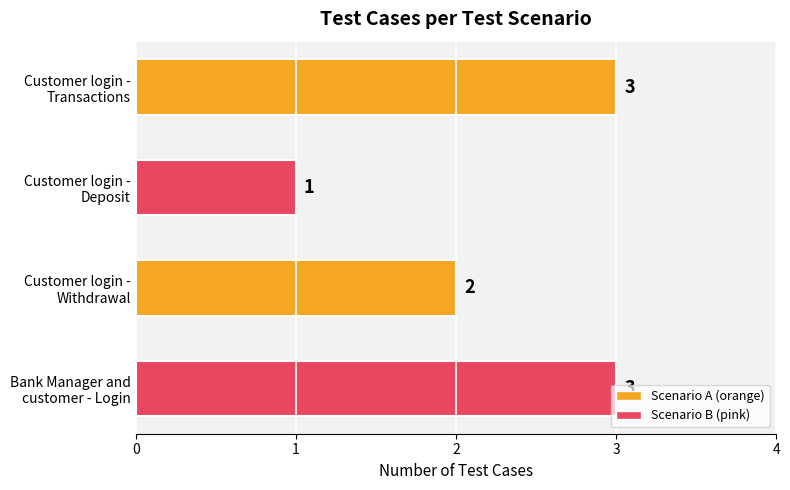

What is the sum of all values?

9